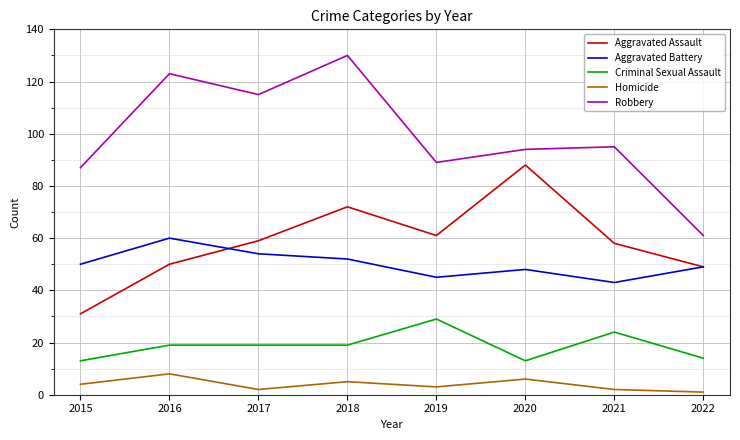

What is the difference between the highest and lowest values at 2016?

115